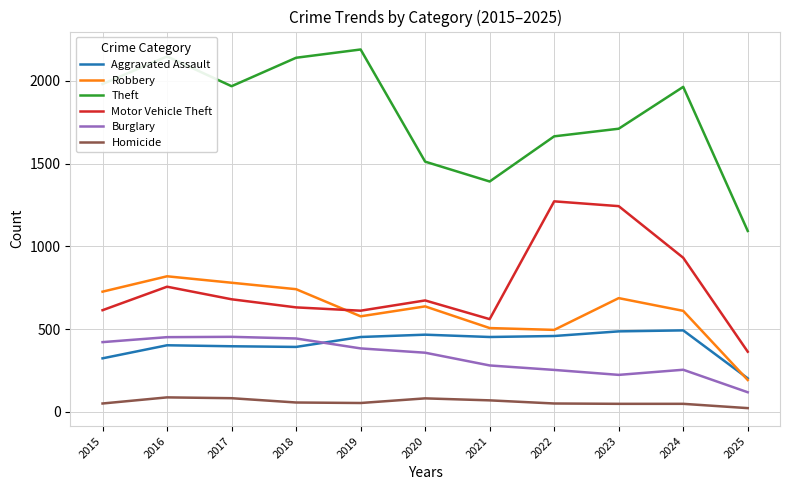

What value does the Aggravated Assault series have at 2025, to the nearest 10?

200